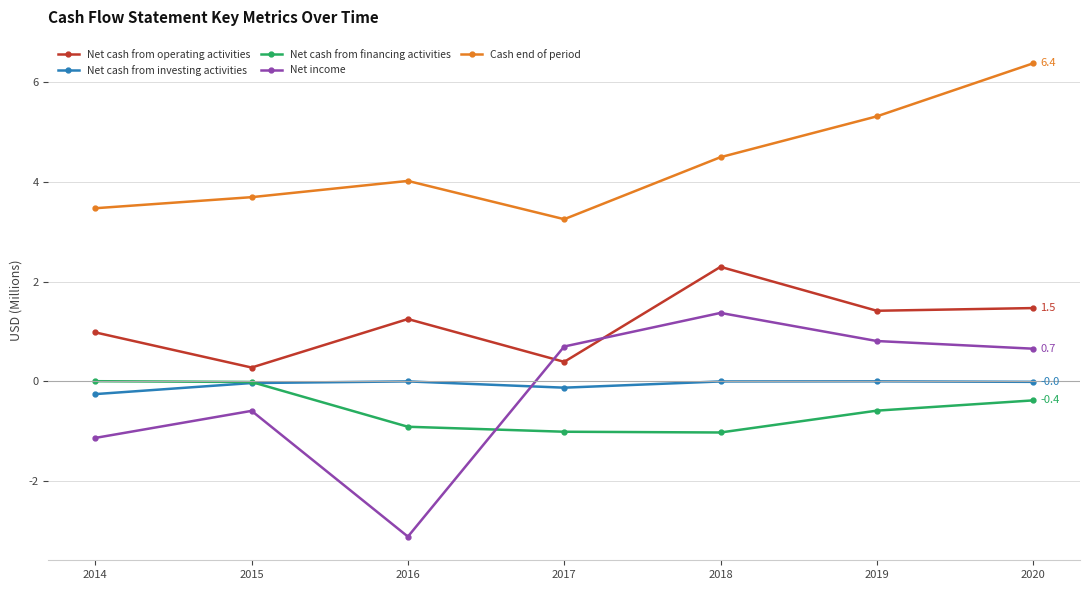

Count the number of data series in this chart.

5